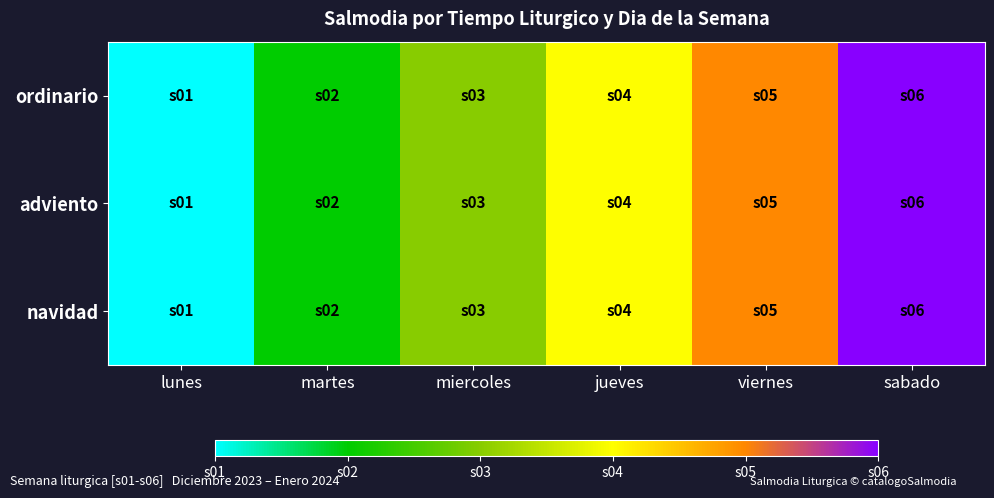

Reading left to right, what are all the values shown in this chart?

ordinario: lunes=1	martes=2	miercoles=3	jueves=4	viernes=5	sabado=6
adviento: lunes=1	martes=2	miercoles=3	jueves=4	viernes=5	sabado=6
navidad: lunes=1	martes=2	miercoles=3	jueves=4	viernes=5	sabado=6